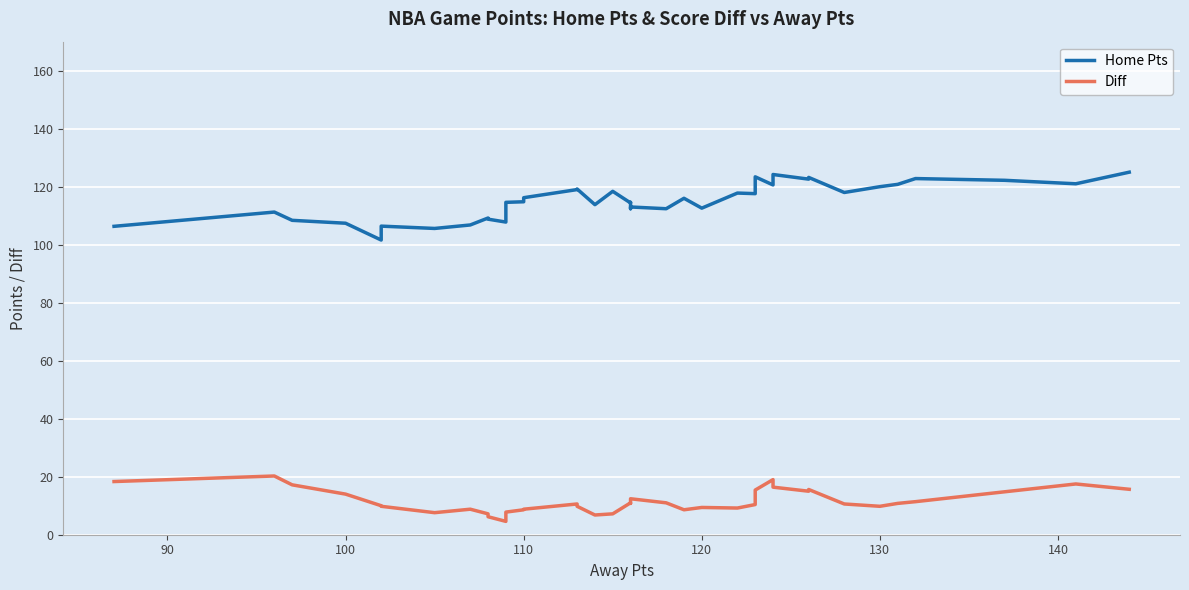

What is the average value of the Home Pts series?

114.9